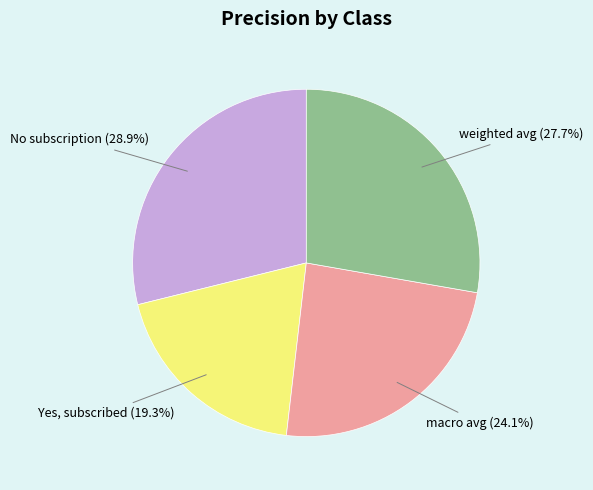

To the nearest percent, what is the combined percentage of Yes, subscribed and weighted avg?

47%